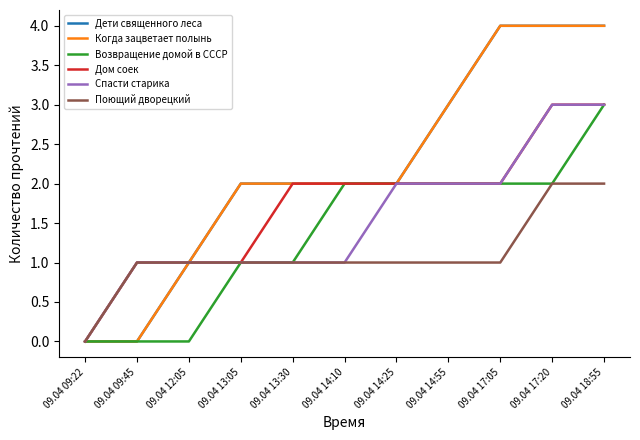

What is the spread (max minus min) of values at 09.04 13:05?

1